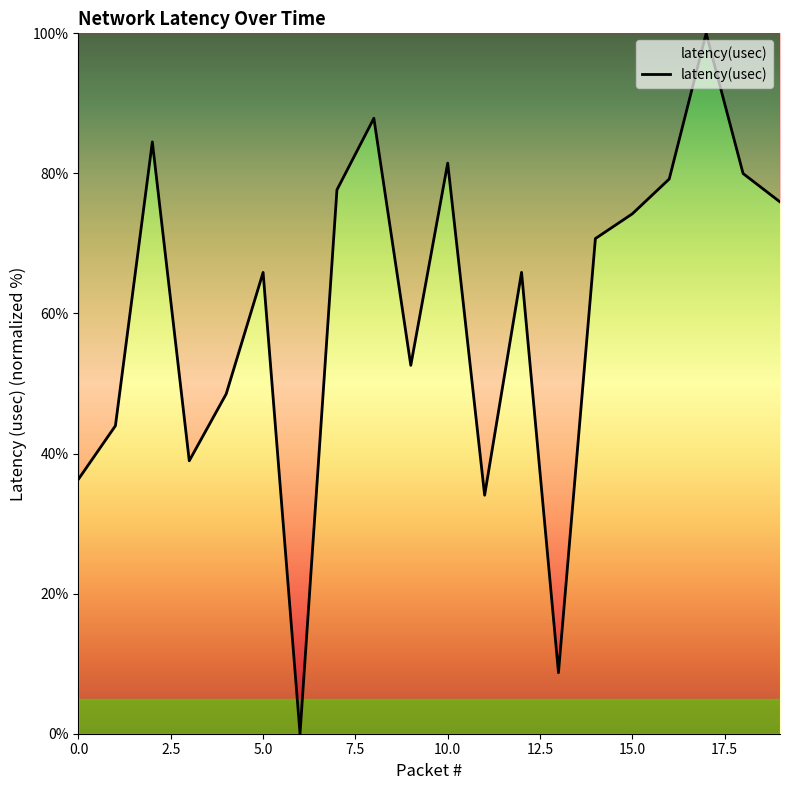

What is the greatest value displayed?

100.0